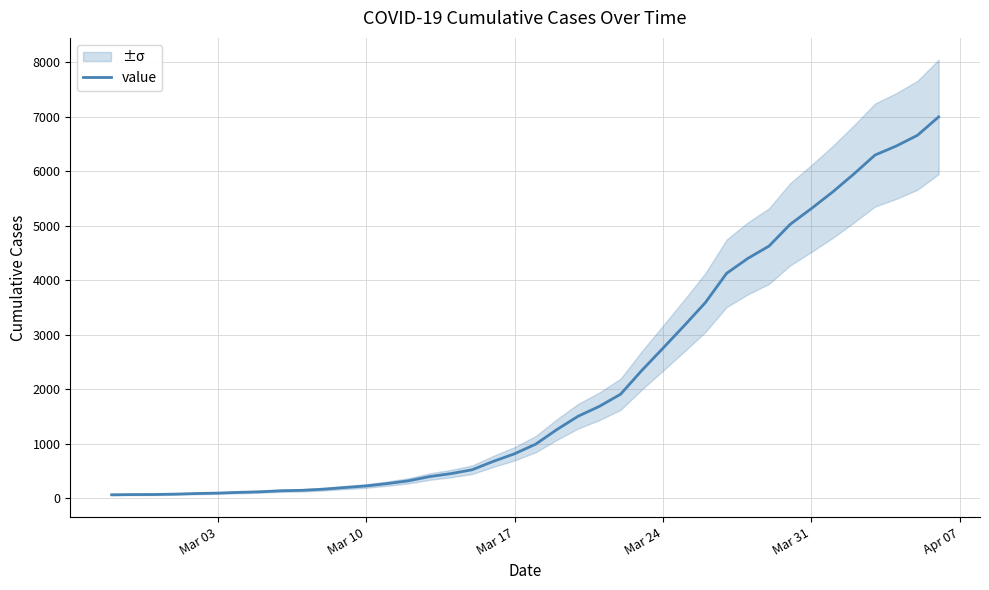

What is the maximum value shown in the chart?

6995